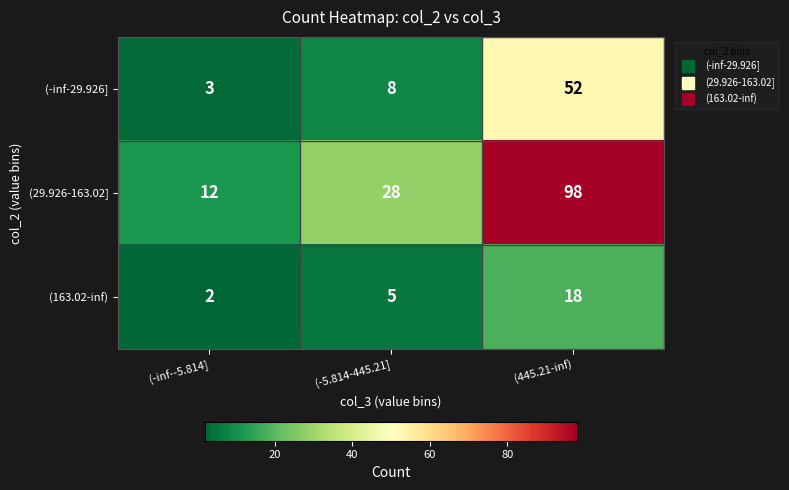

Where is (29.926-163.02] nearest to the value 55?

(-5.814-445.21]